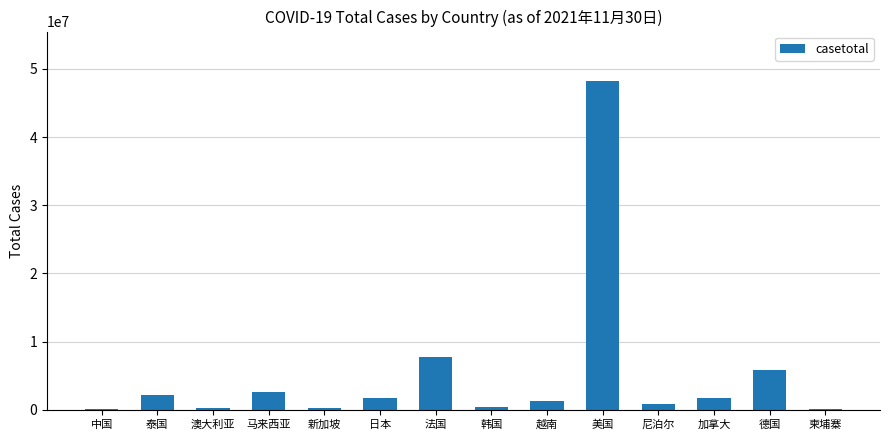

Which has a higher value, 泰国 or 法国?

法国